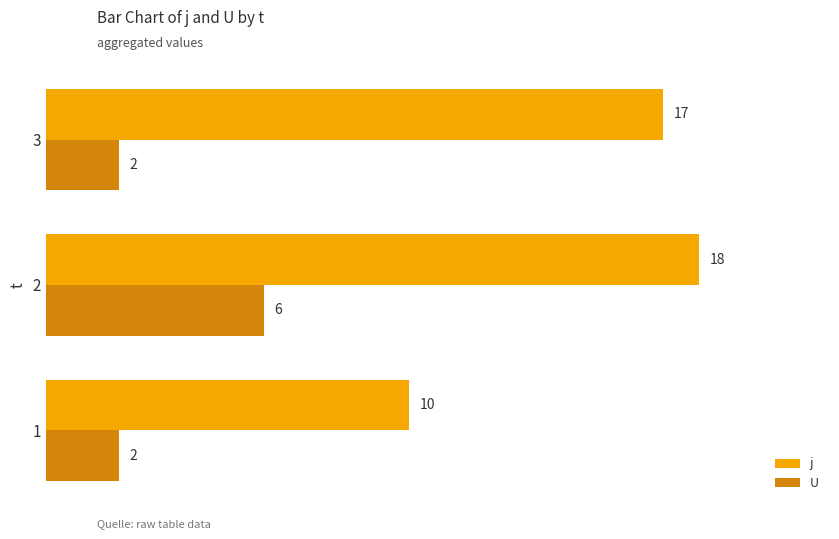

What is the greatest value displayed?

18